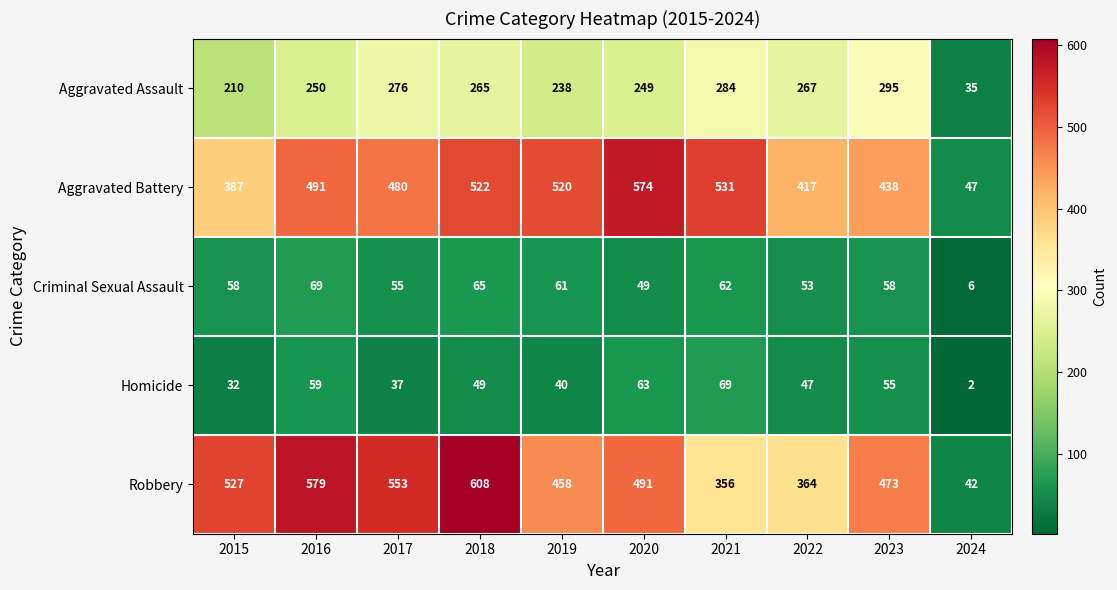

At 2022, list the series in order from largest to smallest.

Aggravated Battery, Robbery, Aggravated Assault, Criminal Sexual Assault, Homicide